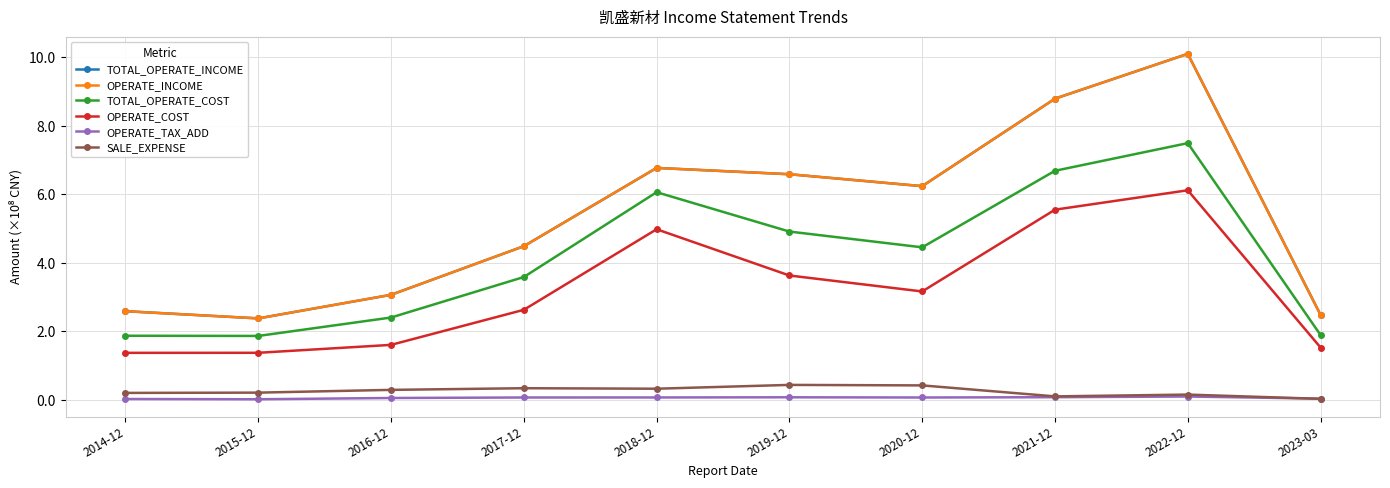

Does the chart have visible grid lines?

Yes